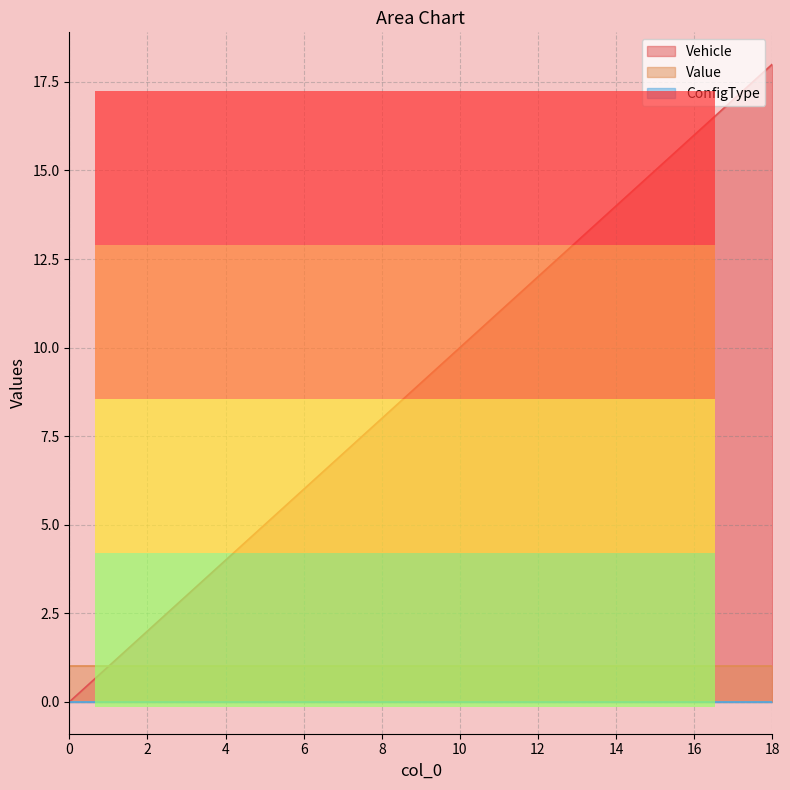

Rank the categories by ConfigType value from highest to lowest.

0, 1, 2, 3, 4, 5, 6, 7, 8, 9, 10, 11, 12, 13, 14, 15, 16, 17, 18